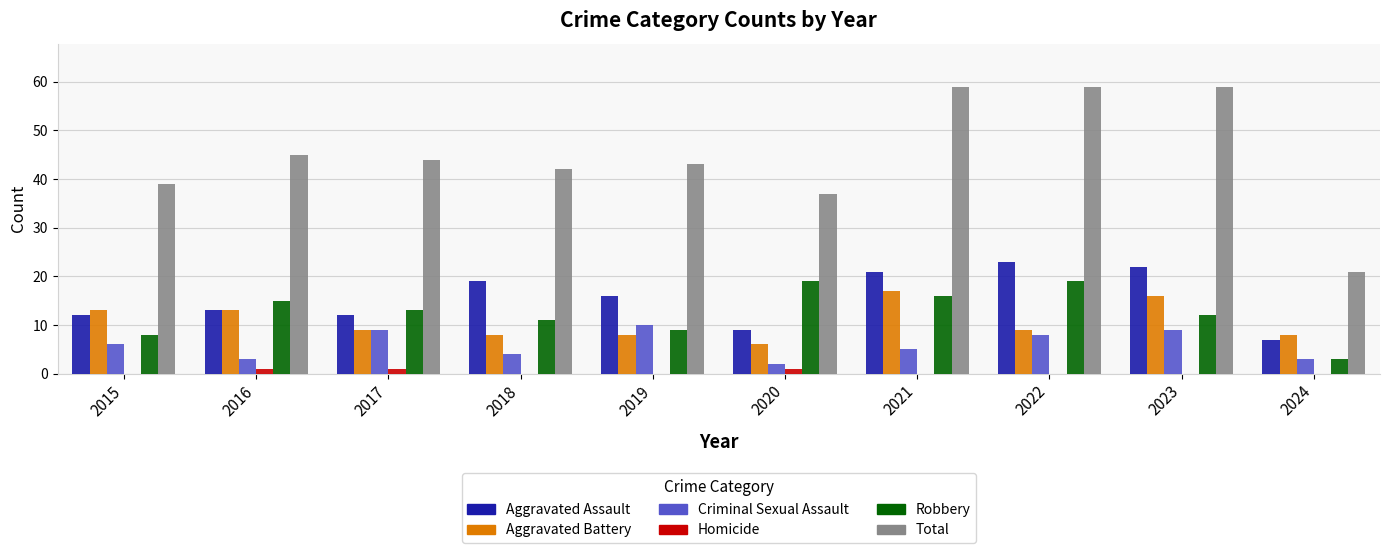

The value of Criminal Sexual Assault at 2023 is 9. True or false?

True